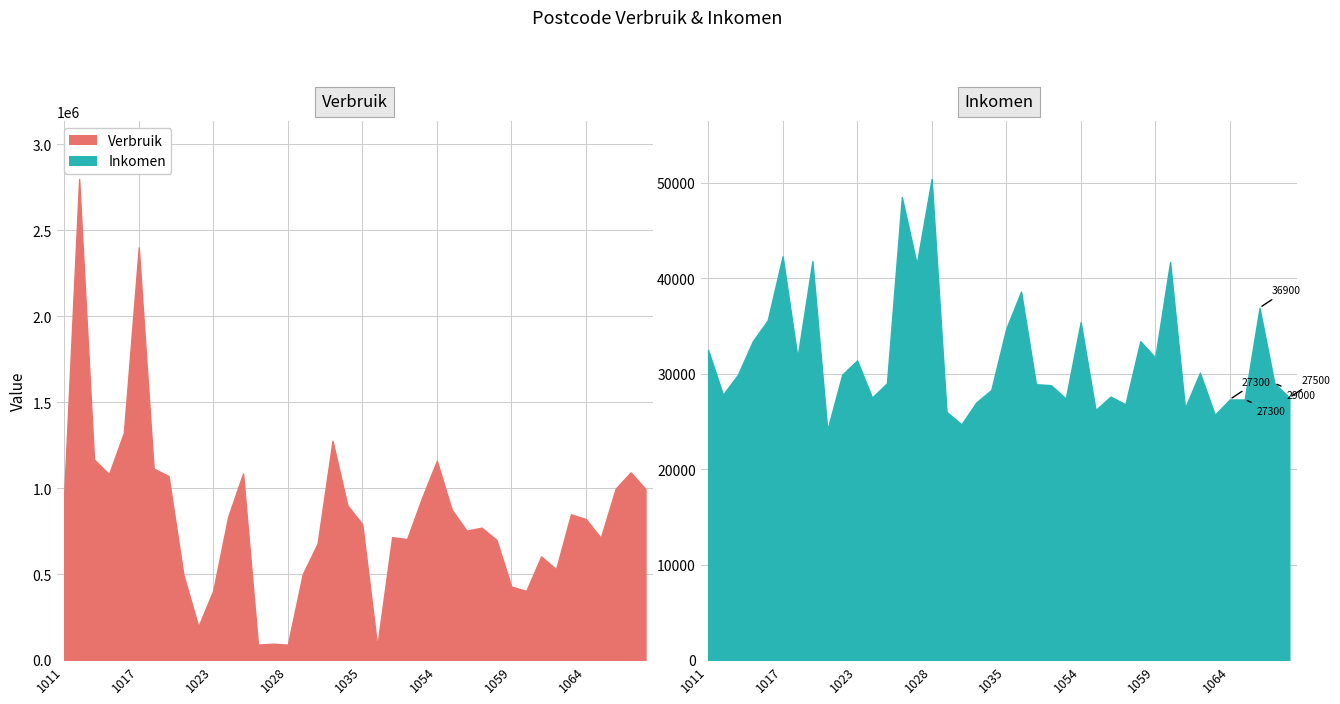

What are all the series names shown in the legend?

Verbruik, Inkomen